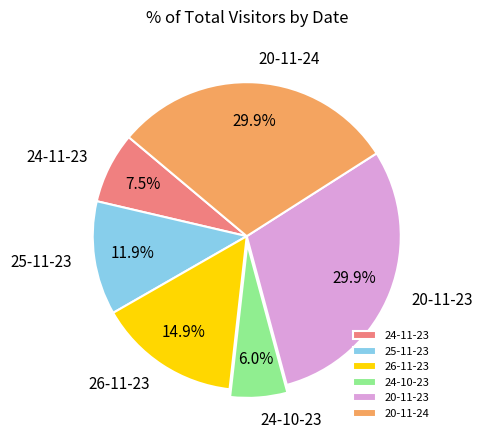

What percentage is the 20-11-24 slice, to the nearest percent?

30%